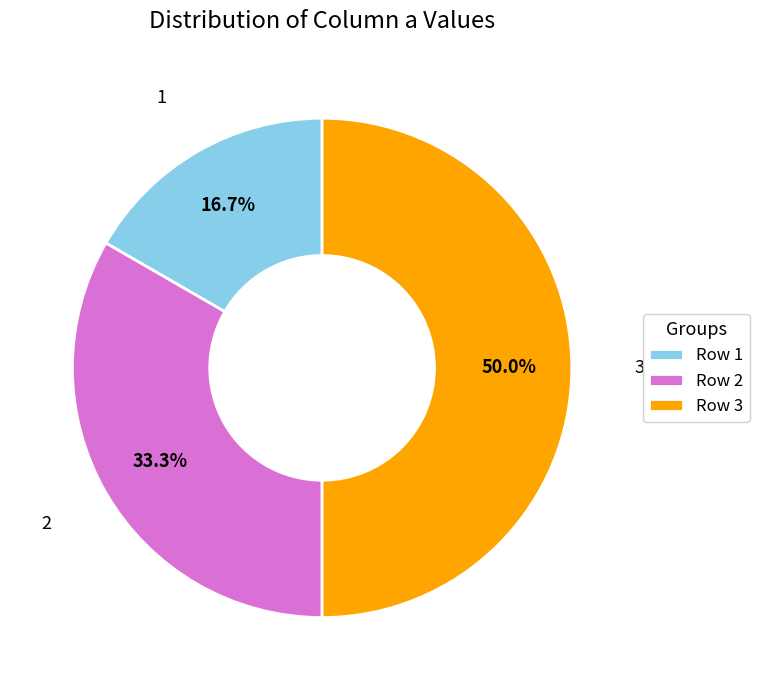

To the nearest percent, what is the average slice percentage?

33%